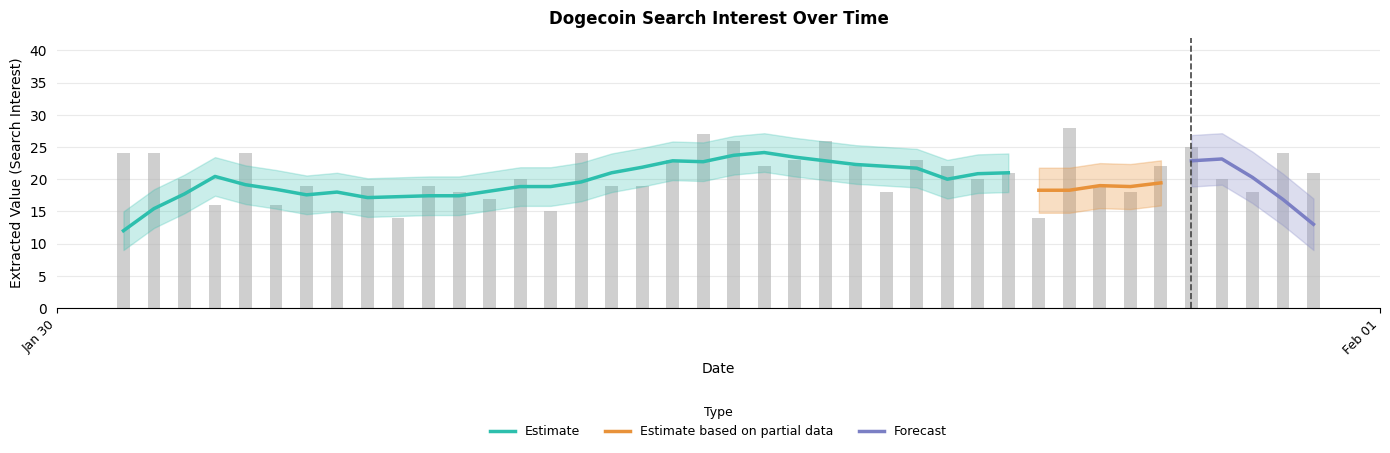

Is the value of Estimate at 30 greater than the value of Forecast at 36?

No